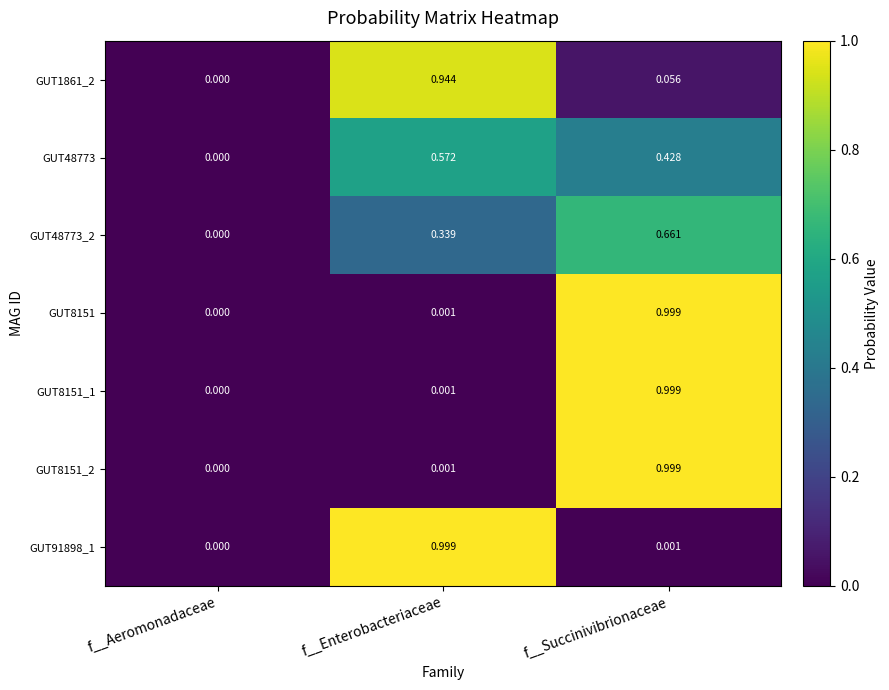

Rank the categories by GUT8151_2 value from highest to lowest.

f__Succinivibrionaceae, f__Enterobacteriaceae, f__Aeromonadaceae